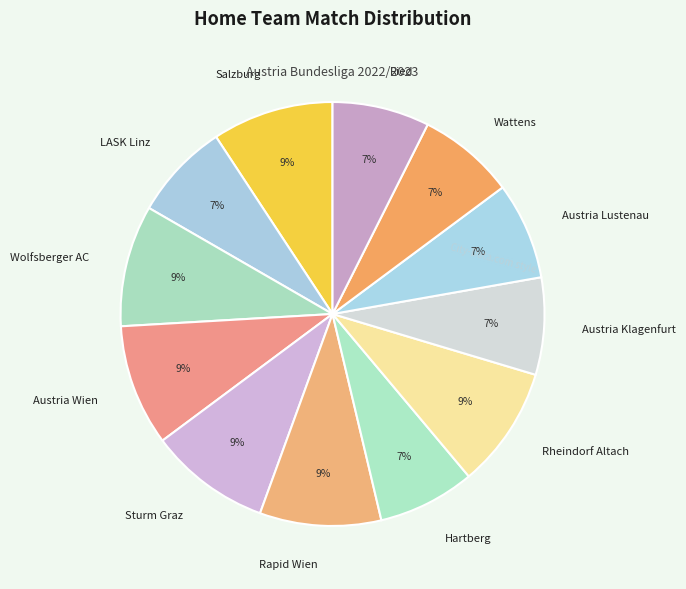

Combined, do Austria Klagenfurt and Ried account for over 50%?

No